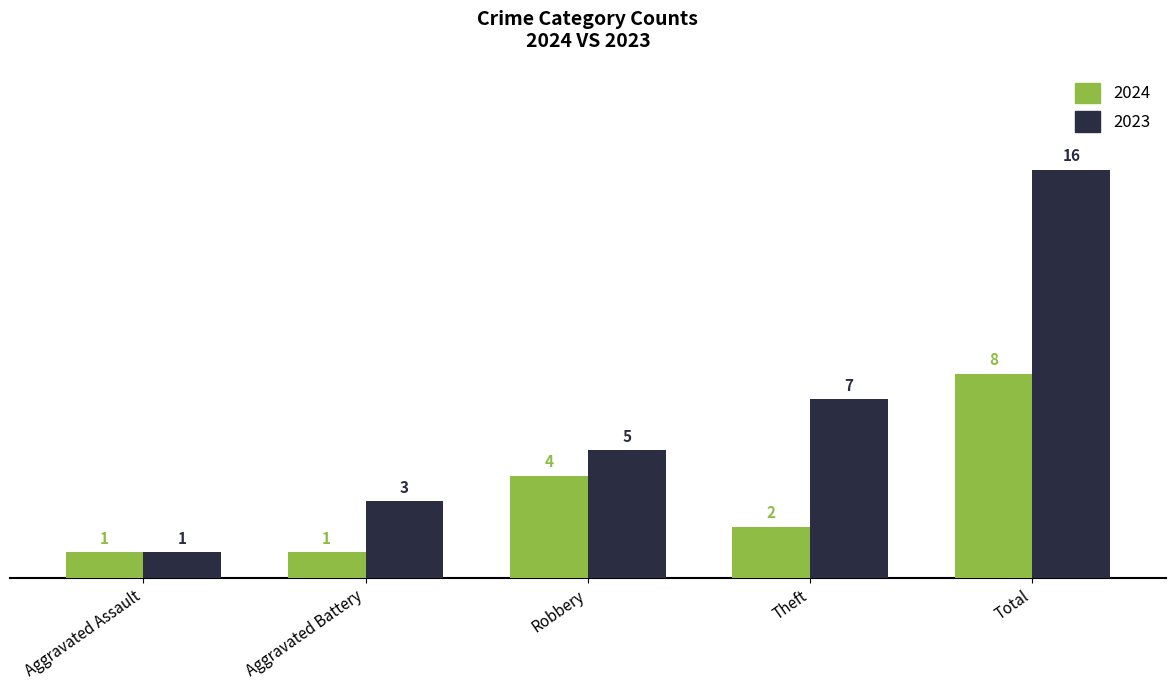

Which series changed the most between Aggravated Assault and Aggravated Battery?

2023